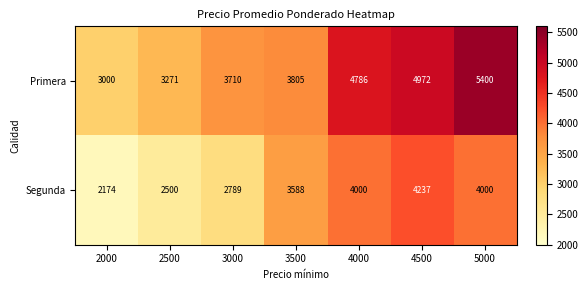

True or false: Segunda has a value of 5488 at 3500.

False